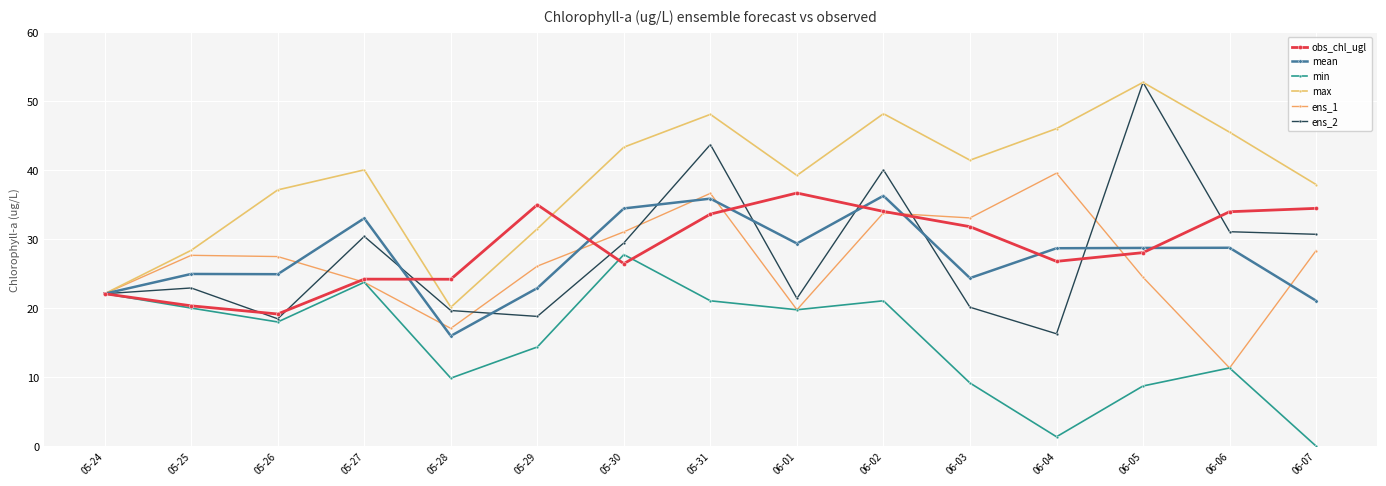

True or false: min and mean cross at least once.

False